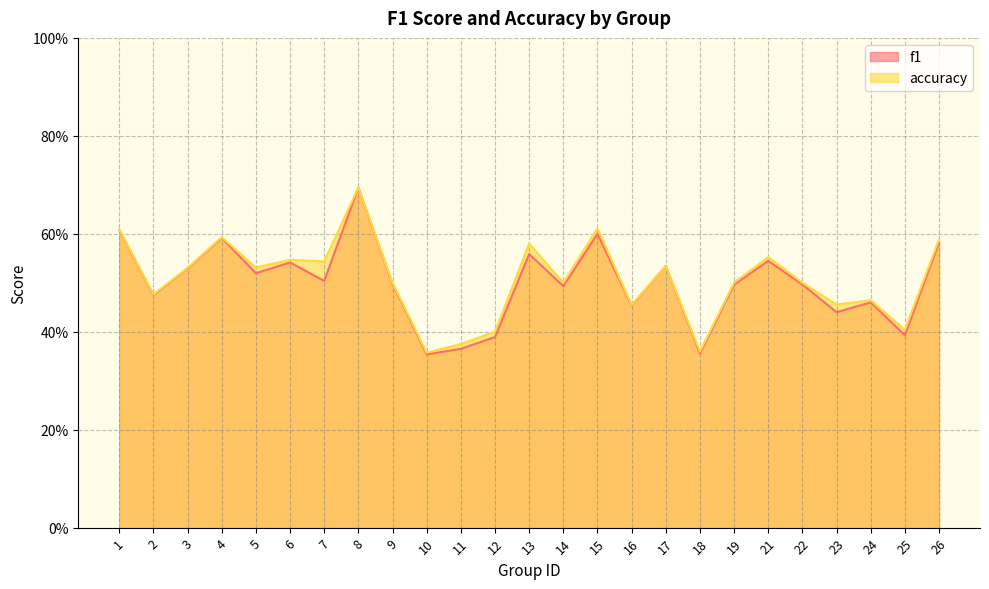

At 22, list the series in order from largest to smallest.

accuracy, f1